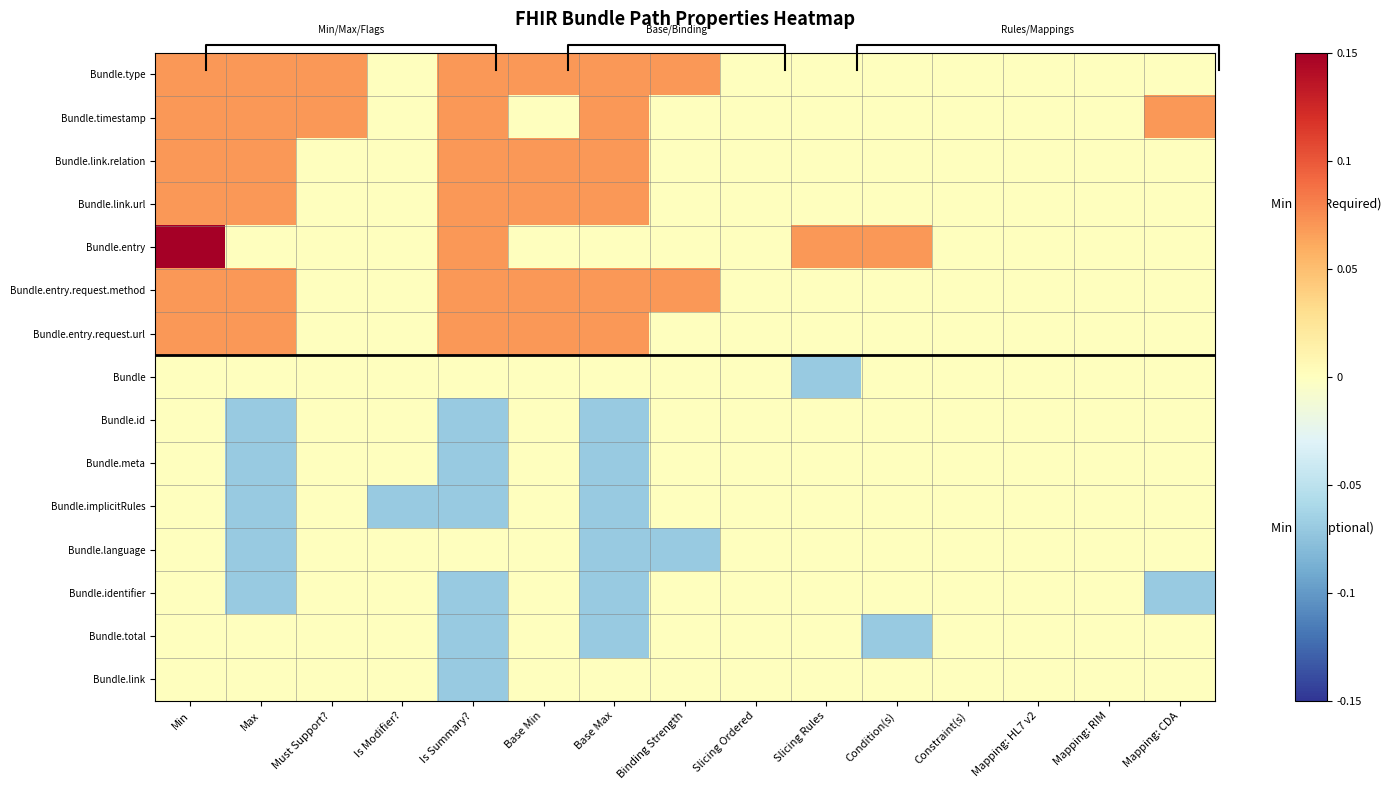

Which series has the largest range (max minus min)?

Bundle.entry